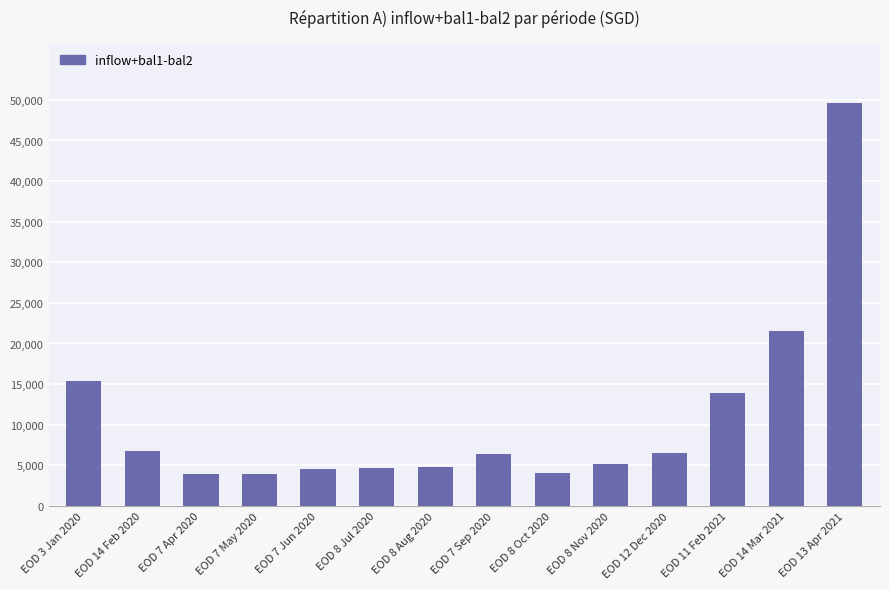

Is it true that the value at EOD 8 Aug 2020 is 2320.3?

False